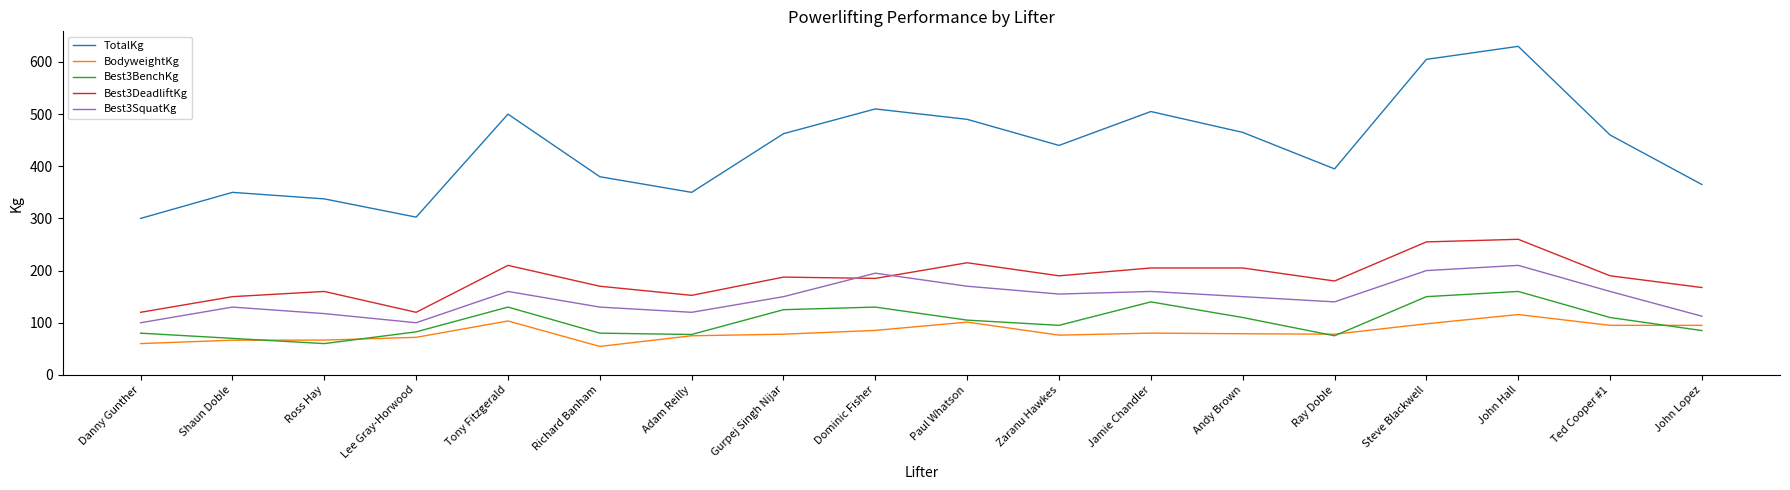

True or false: TotalKg and Best3BenchKg intersect in this chart.

False